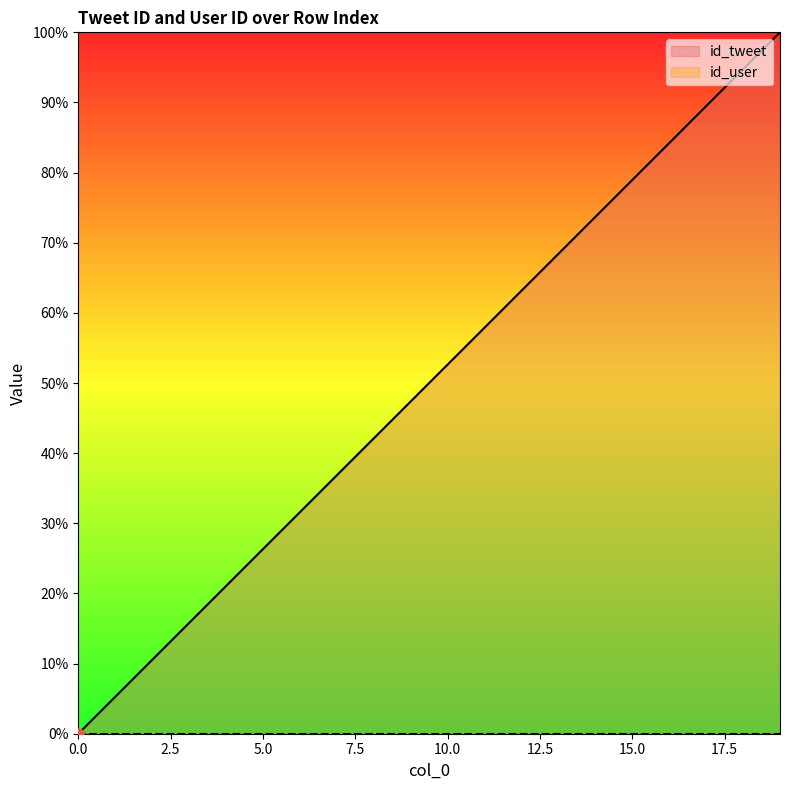

What is the ratio of the value at 7 to the value at 9?

0.8